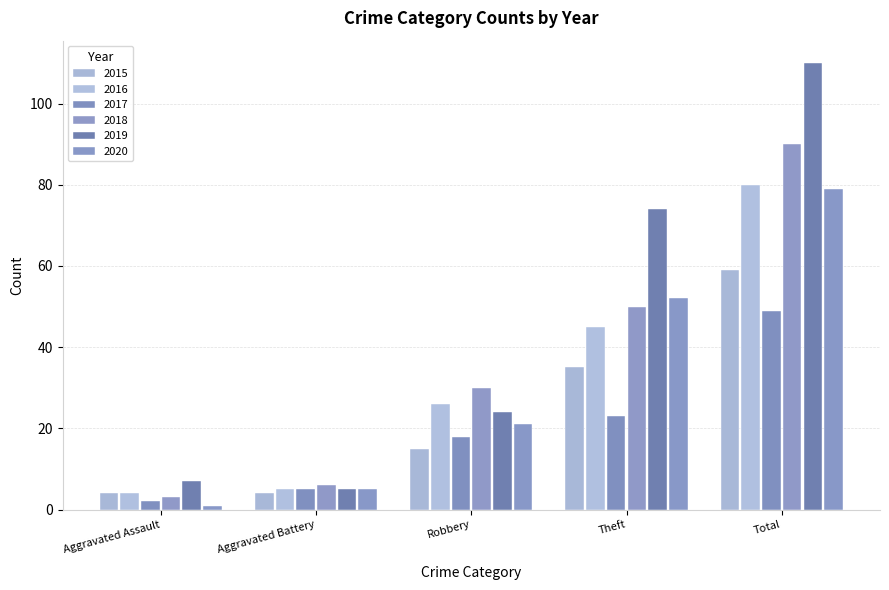

Which series has the largest total across all categories?

2019